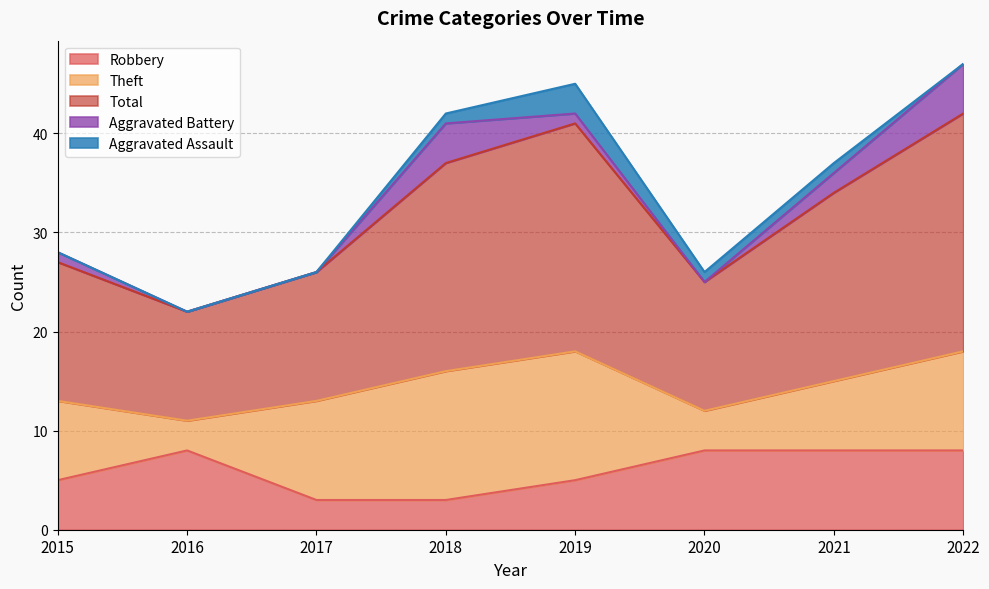

How many lines are shown in the chart?

5